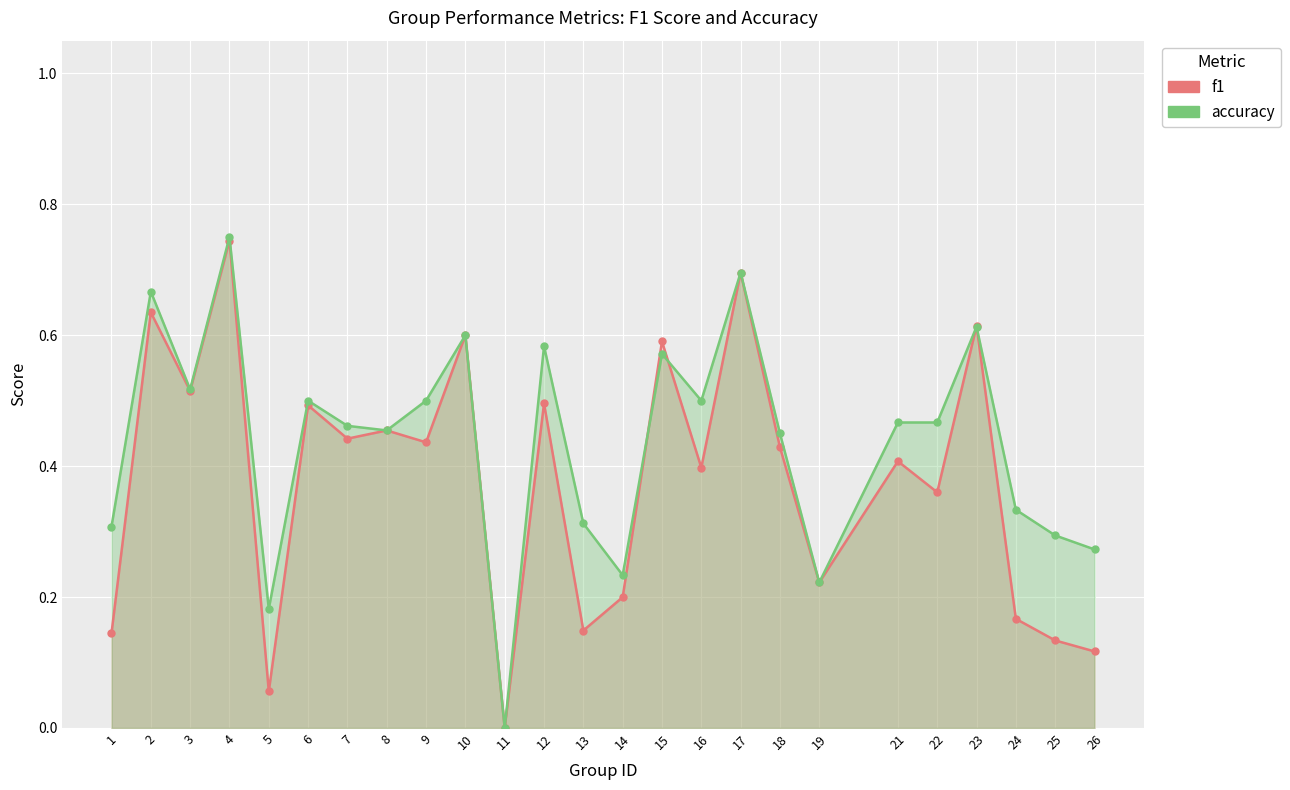

Between 15 and 26, which series saw the biggest shift?

f1